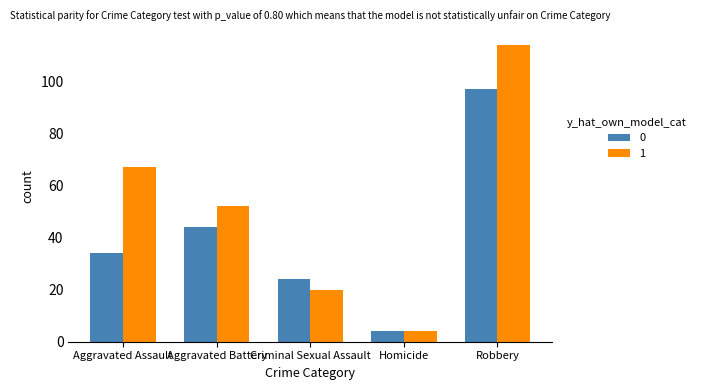

What is the difference between the second highest and minimum values in the 1 series?

63